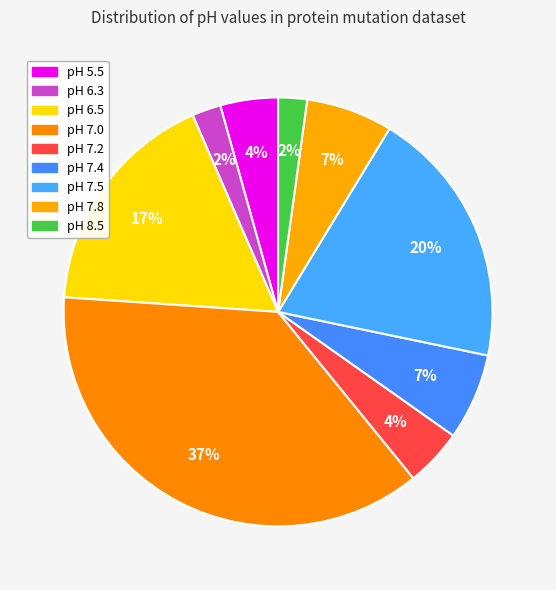

How many slices are in this pie chart?

9